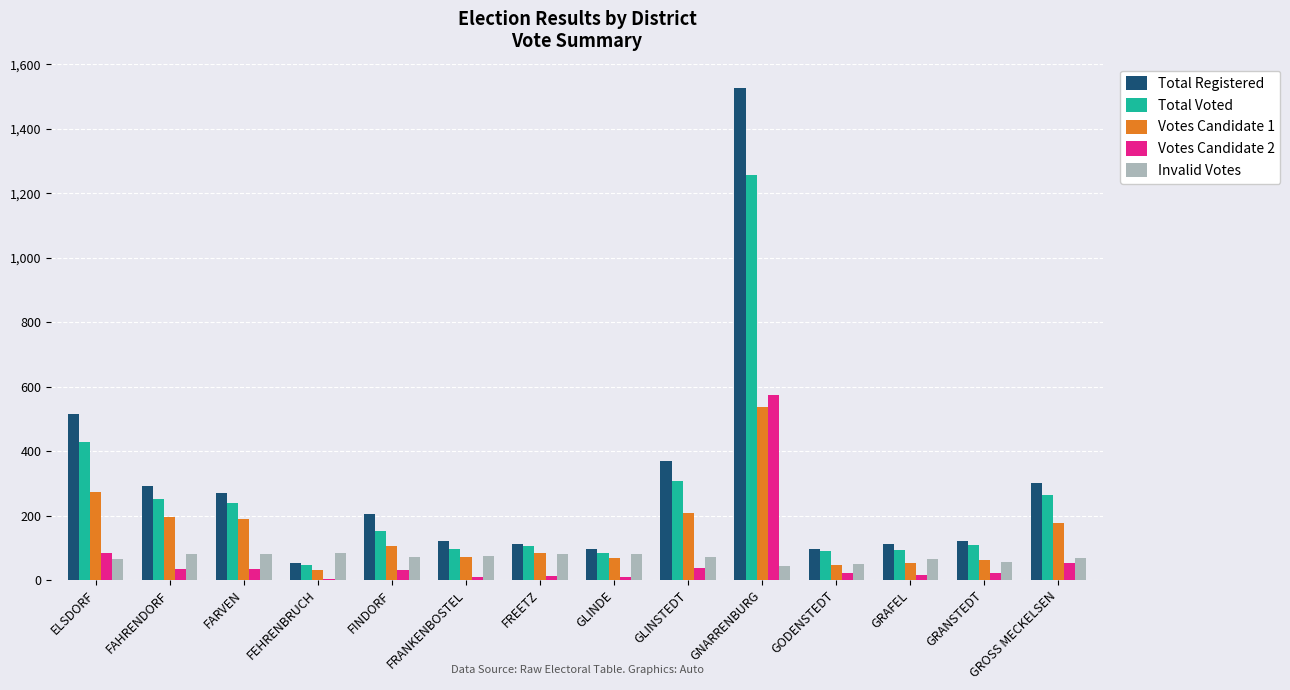

The Total Voted series shows 45 at FEHRENBRUCH. True or false?

True